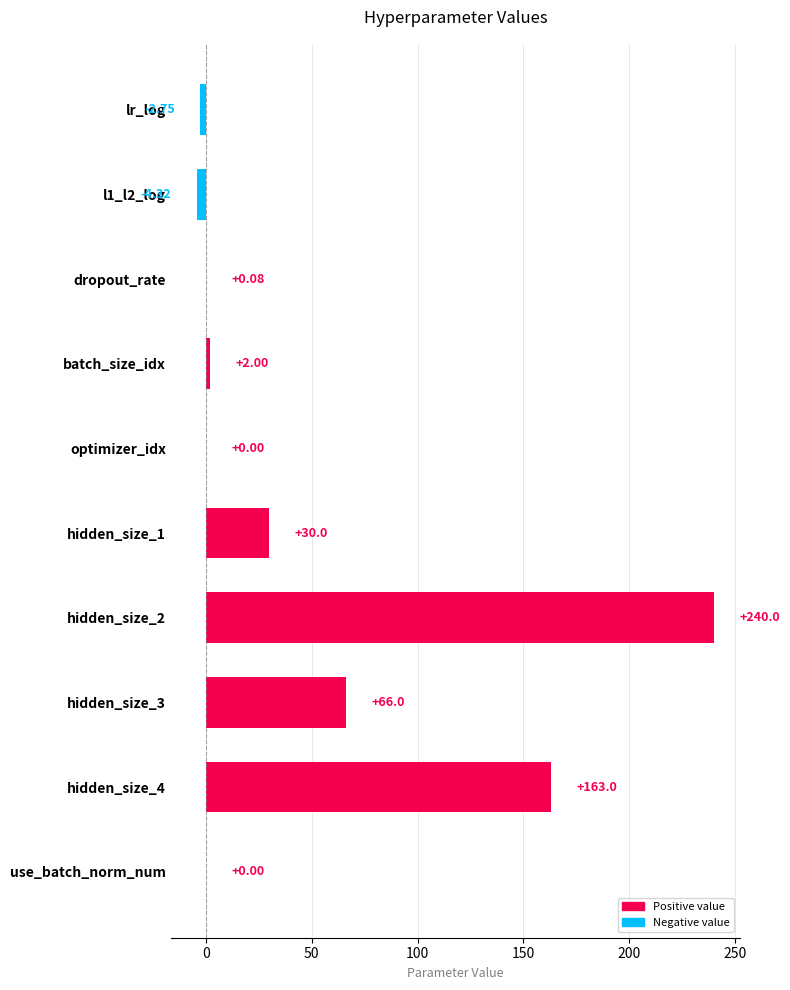

What is the sum of all values?

494.0